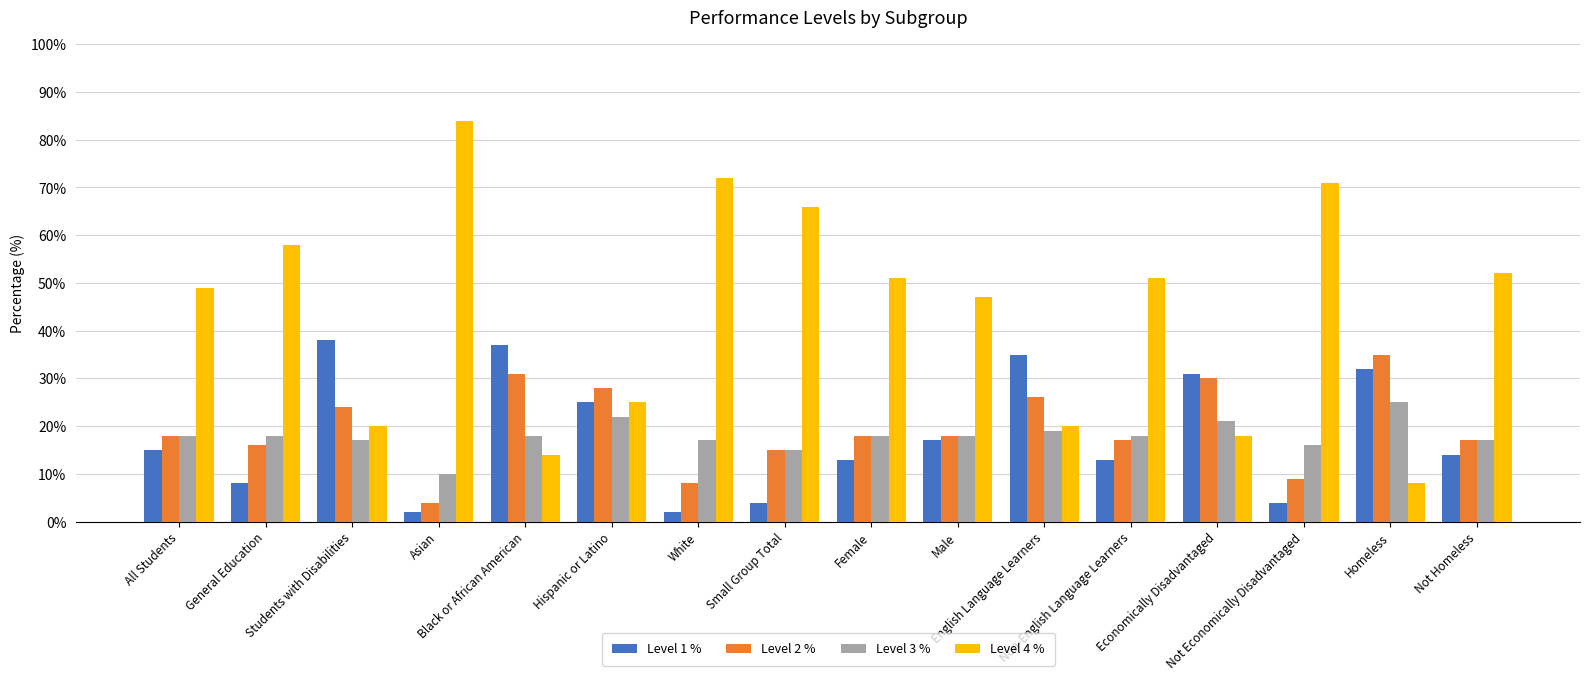

List the series in order of their peak value, lowest first.

Level 3 %, Level 2 %, Level 1 %, Level 4 %